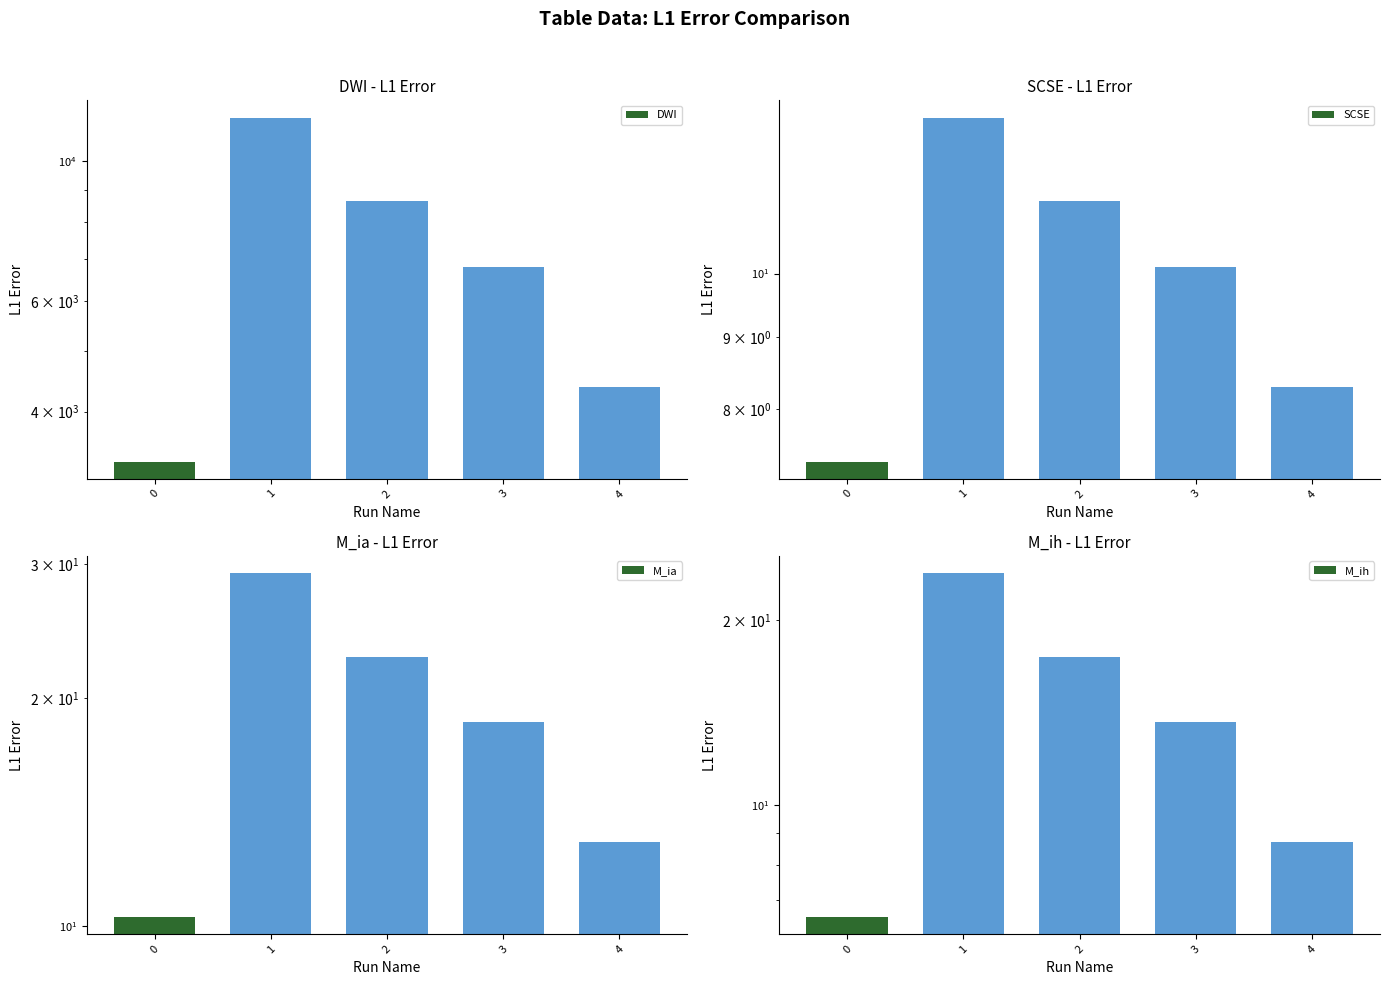

Reading left to right, extract all data points from this chart.

DWI: 0=3334.0	1=11723.2	2=8640.0	3=6795.2	4=4385.6
SCSE: 0=7.3	1=12.9	2=11.3	3=10.1	4=8.3
M_ia: 0=10.3	1=29.2	2=22.7	3=18.6	4=12.9
M_ih: 0=6.6	1=23.8	2=17.4	3=13.6	4=8.7